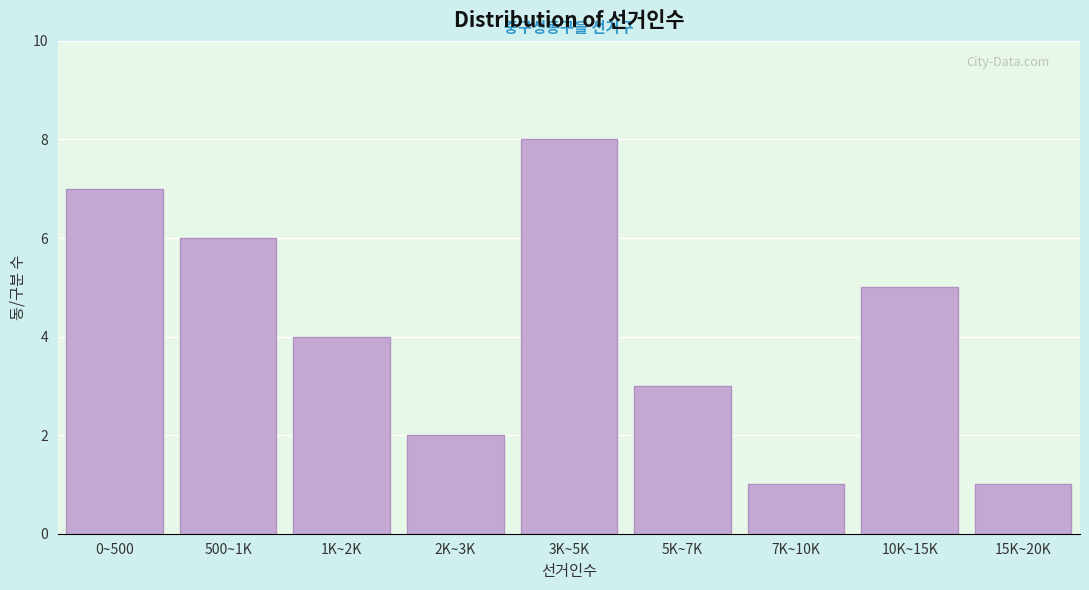

Reading right to left, extract all data points from this chart.

1	5	1	3	8	2	4	6	7